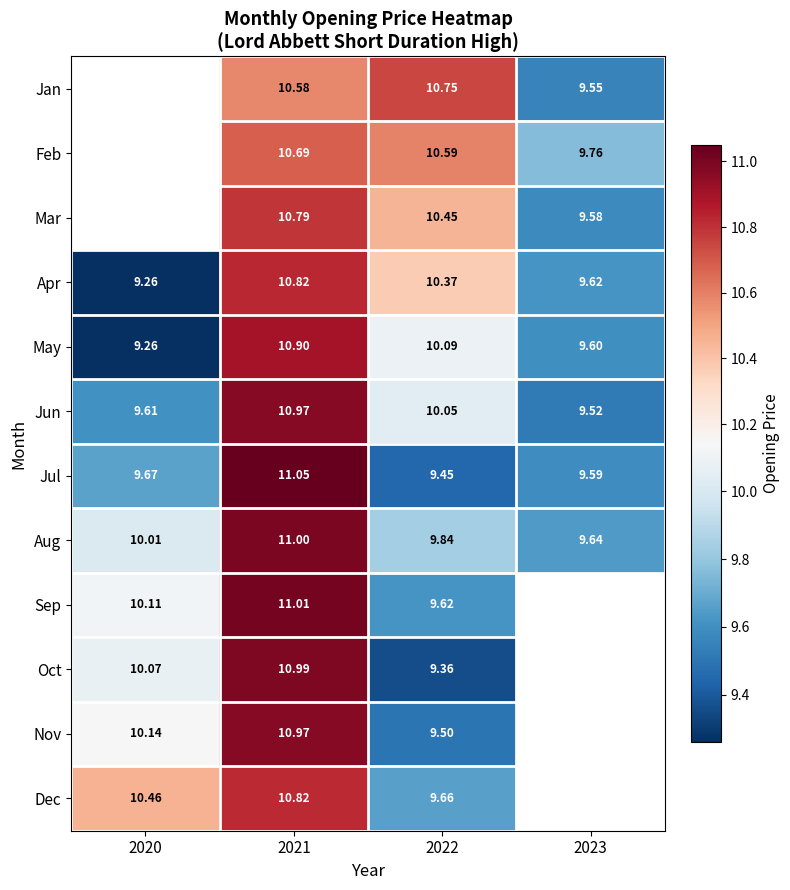

Is the value of Jul at 2021 greater than the value of Jan at 2021?

Yes